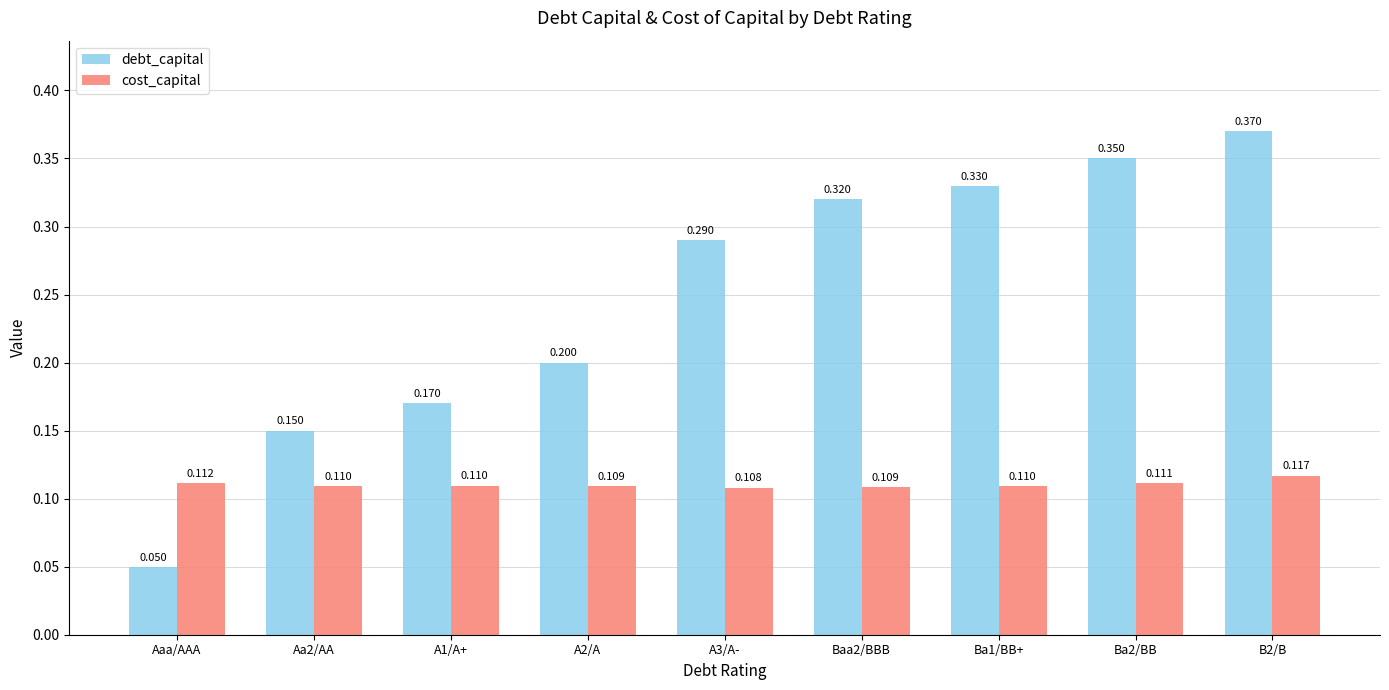

Which label corresponds to the smallest value in the chart?

Aaa/AAA